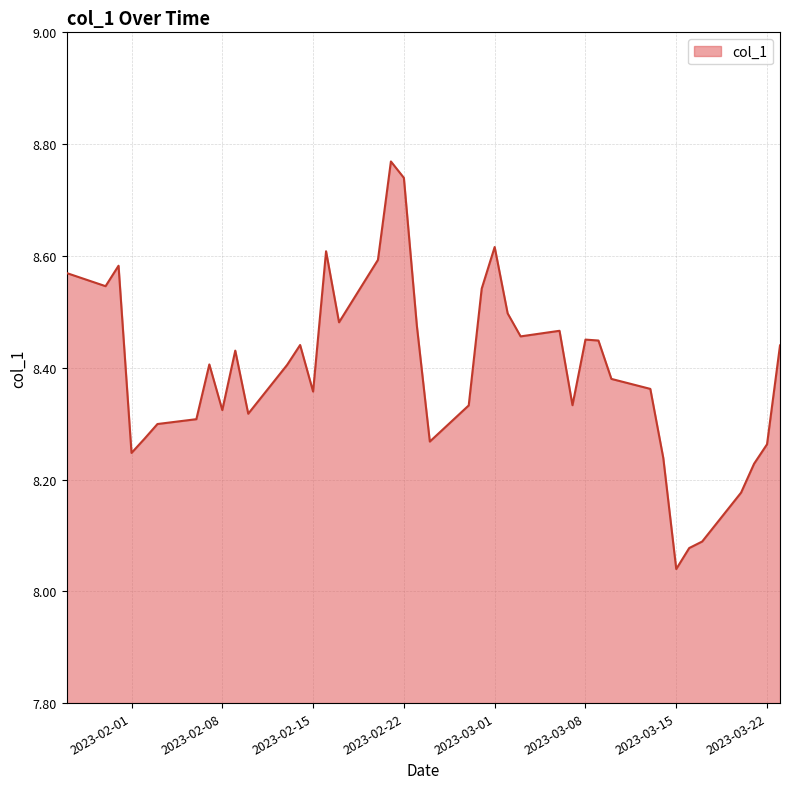

What is the difference between the maximum and minimum values?

0.7